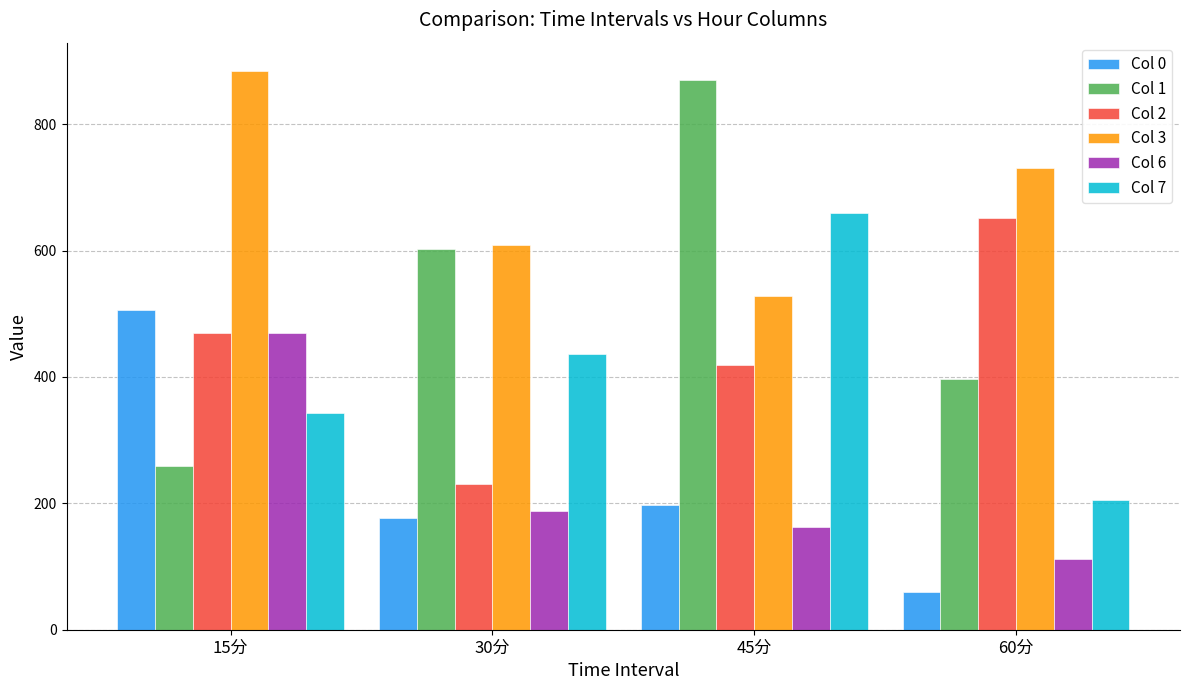

Which category has the lowest value across all series?

60分